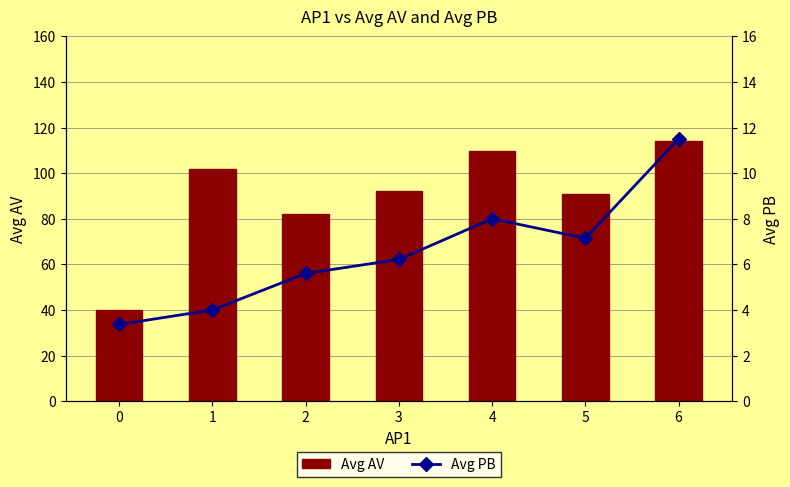

What value does the Avg PB series have at 5?

7.1